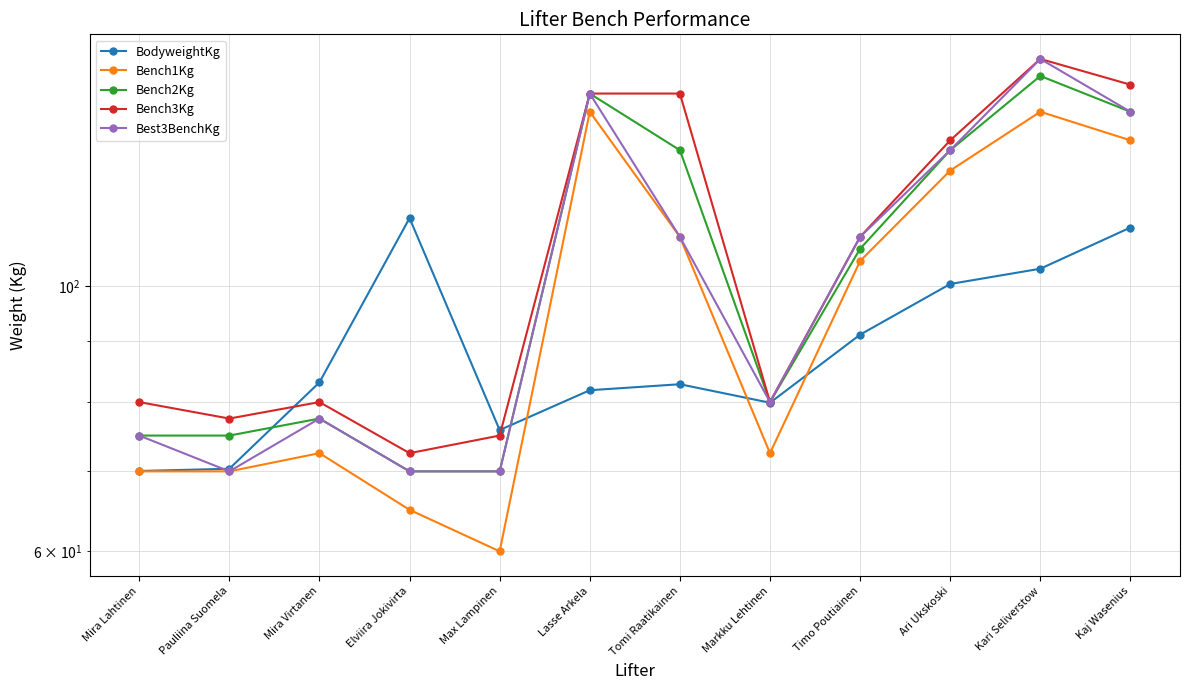

True or false: Bench2Kg has more than 0 interior local peaks.

True